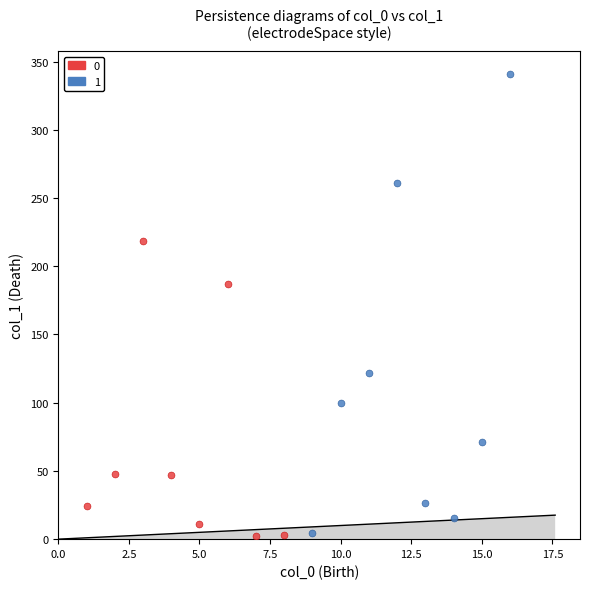

What are all the series names shown in the legend?

0, 1